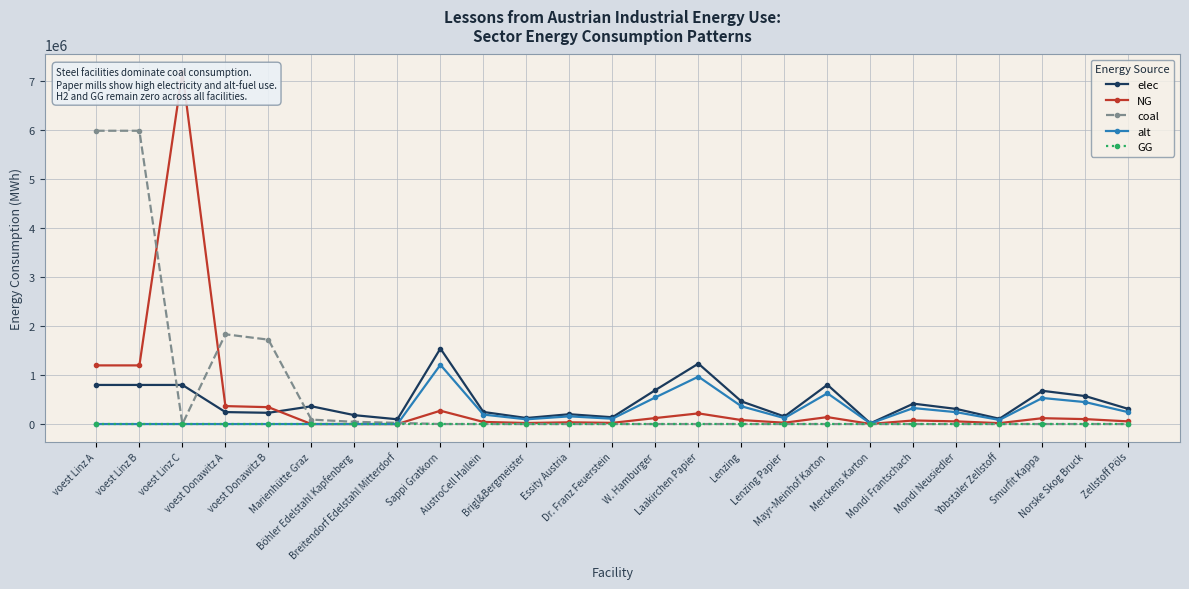

Count the number of data series in this chart.

5